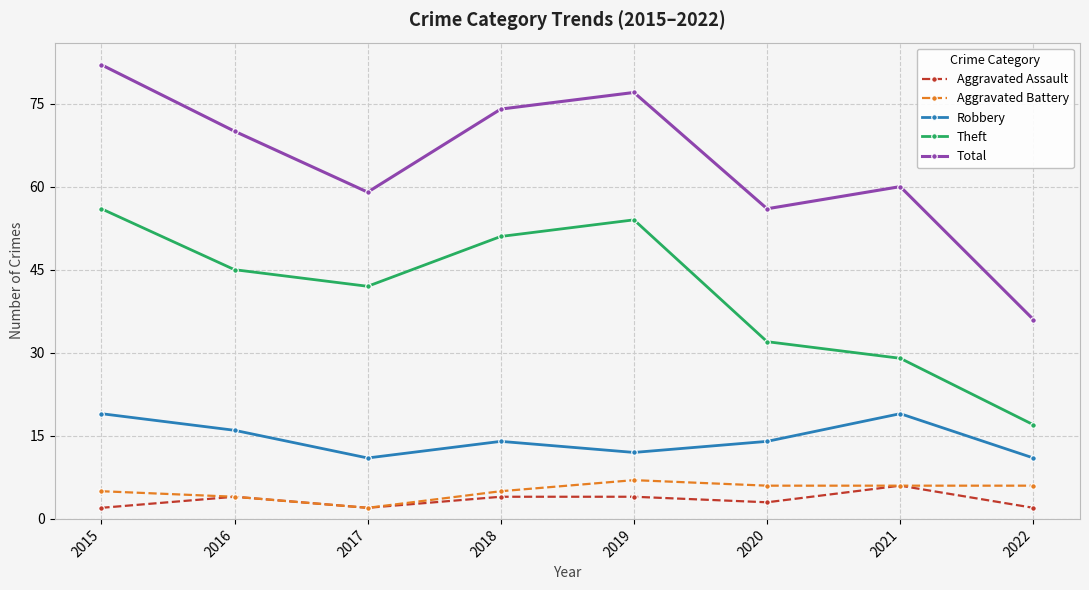

Which series has the widest spread of values?

Total